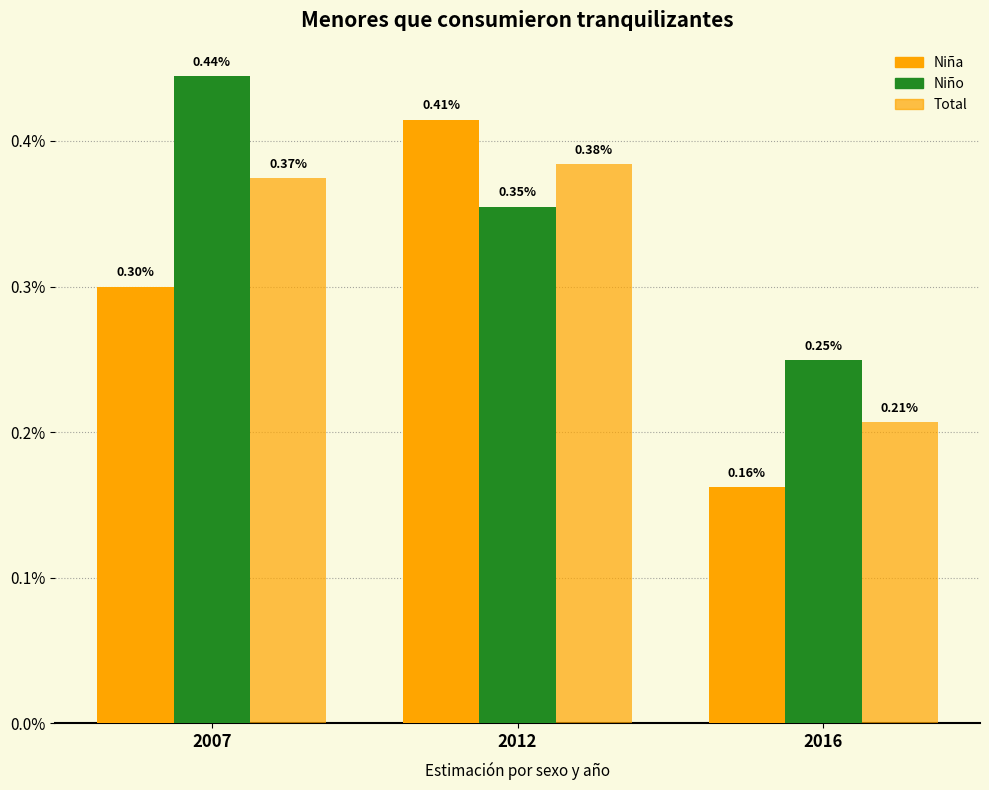

Between 2007 and 2012, which series saw the biggest shift?

Niña